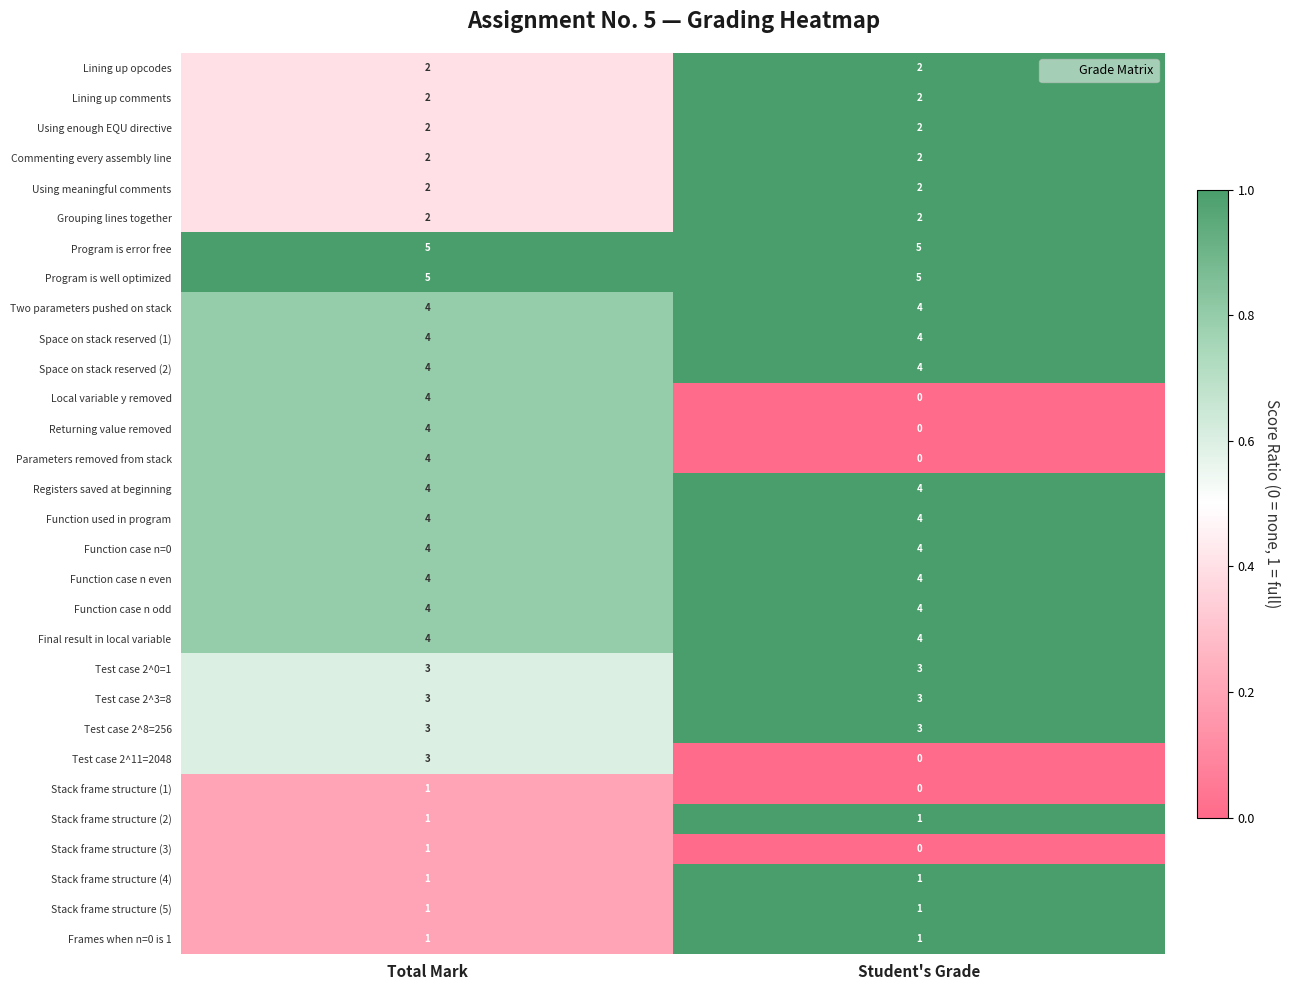

What is the sum of the Program is error free values at Student's Grade and Total Mark?

10